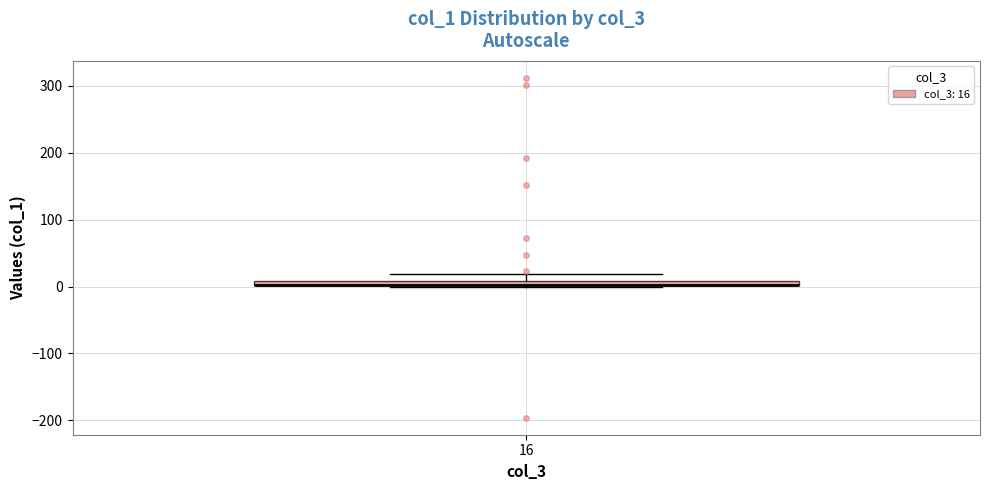

Where is the lower edge of the box at x = 16 on the y-axis? The values are not printed on the chart, so give them approximately, as read against the axis.

0